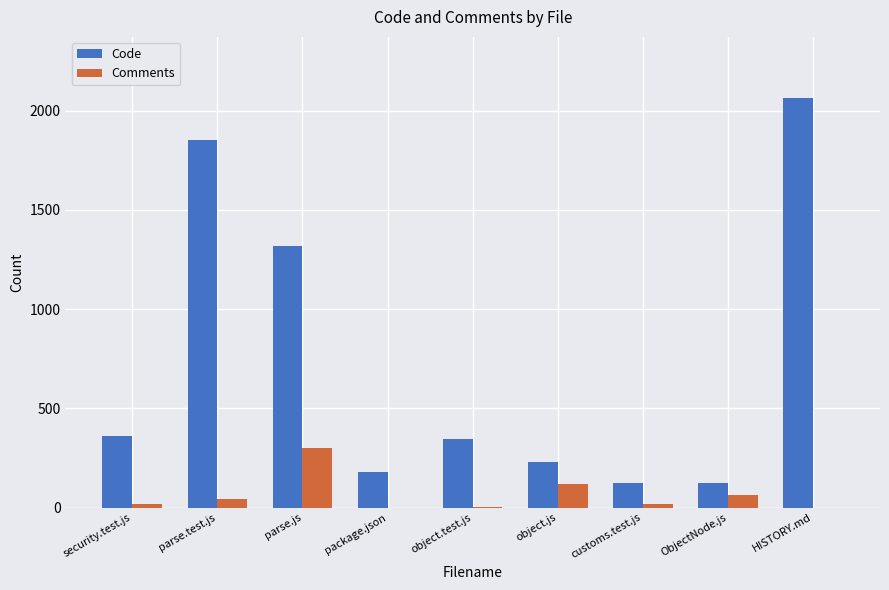

What are all the series names shown in the legend?

Code, Comments